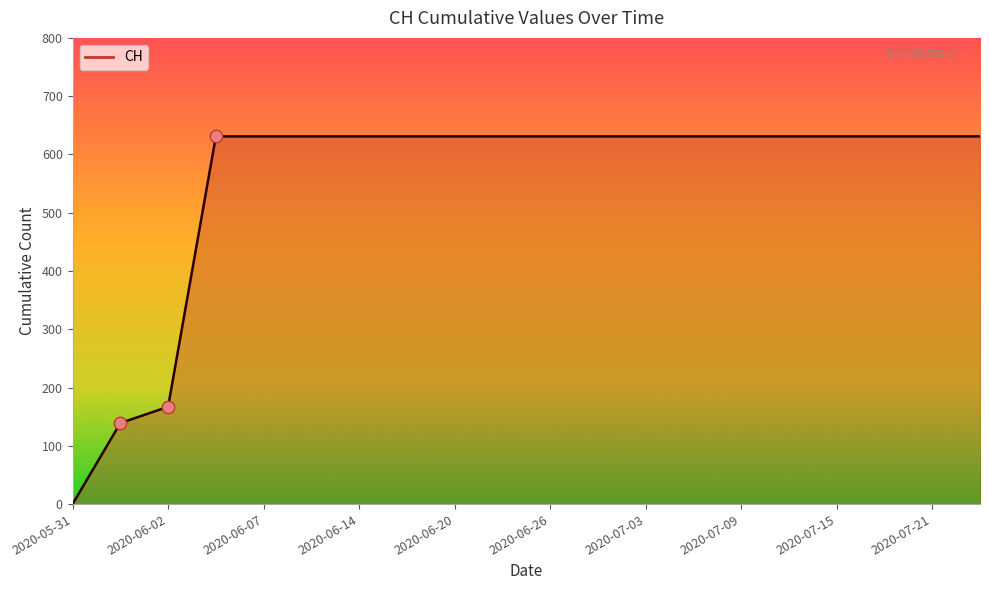

What is the maximum value shown in the chart?

631